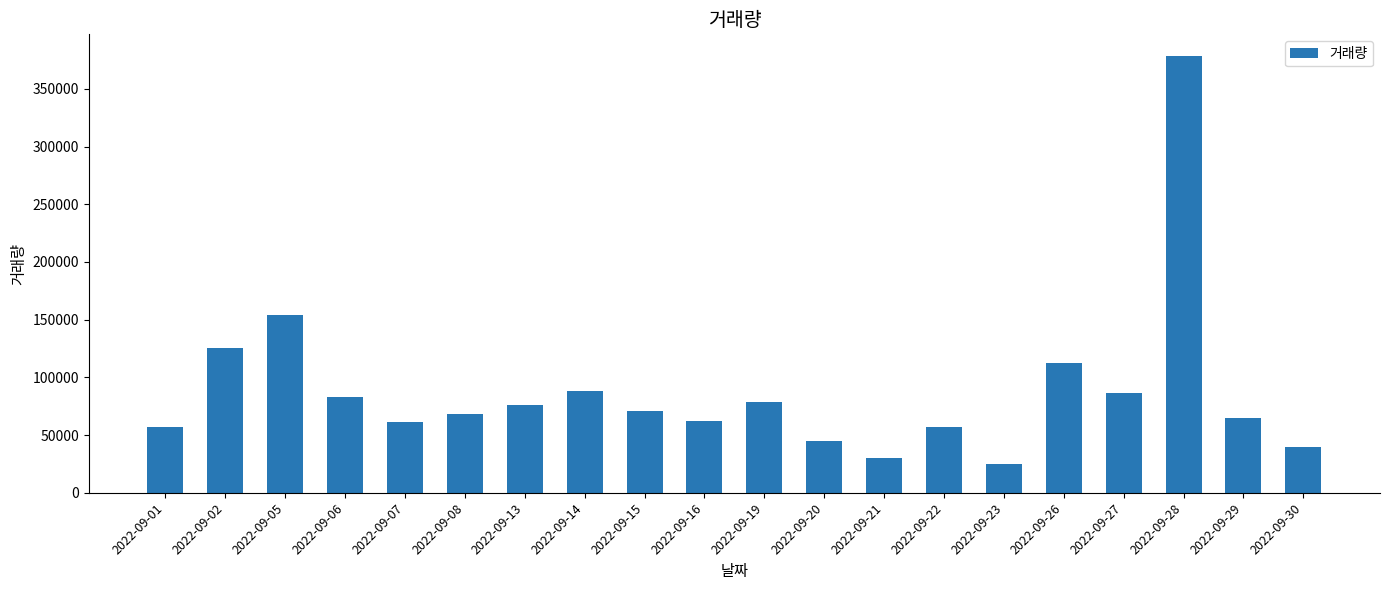

How many series are shown in this chart?

1